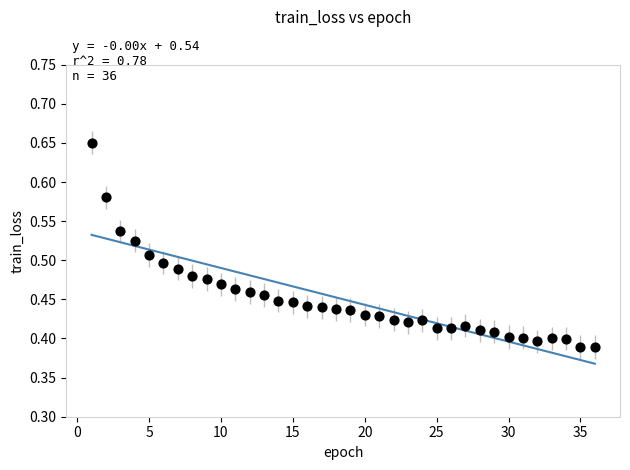

What is the range of Y values (max minus min)?

0.3